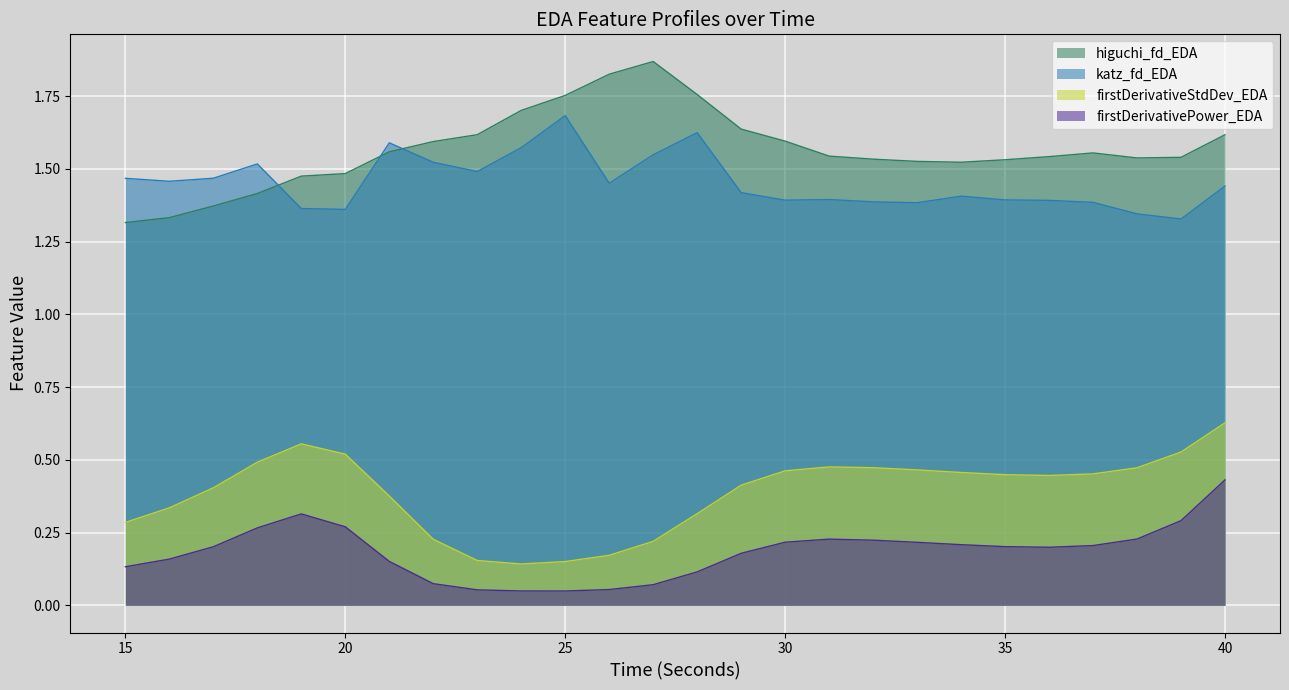

True or false: higuchi_fd_EDA and firstDerivativePower_EDA intersect in this chart.

False